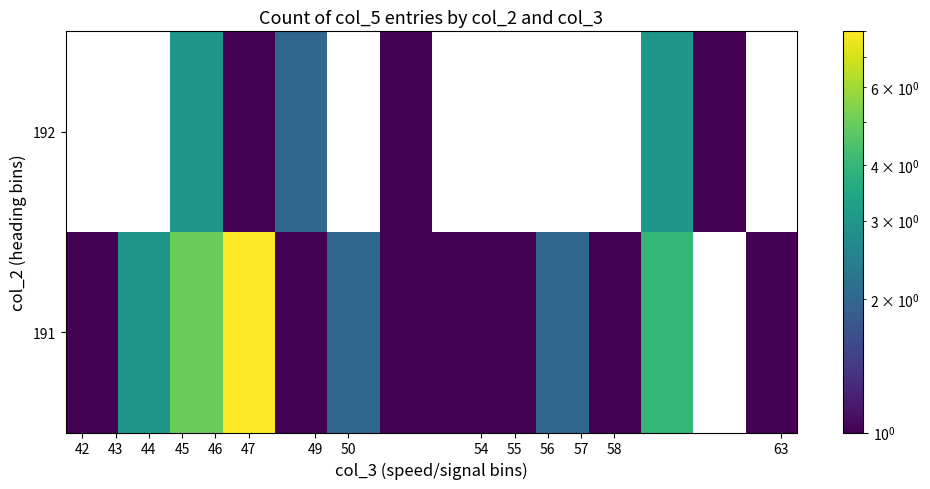

List the series in order of their peak value, highest first.

191, 192